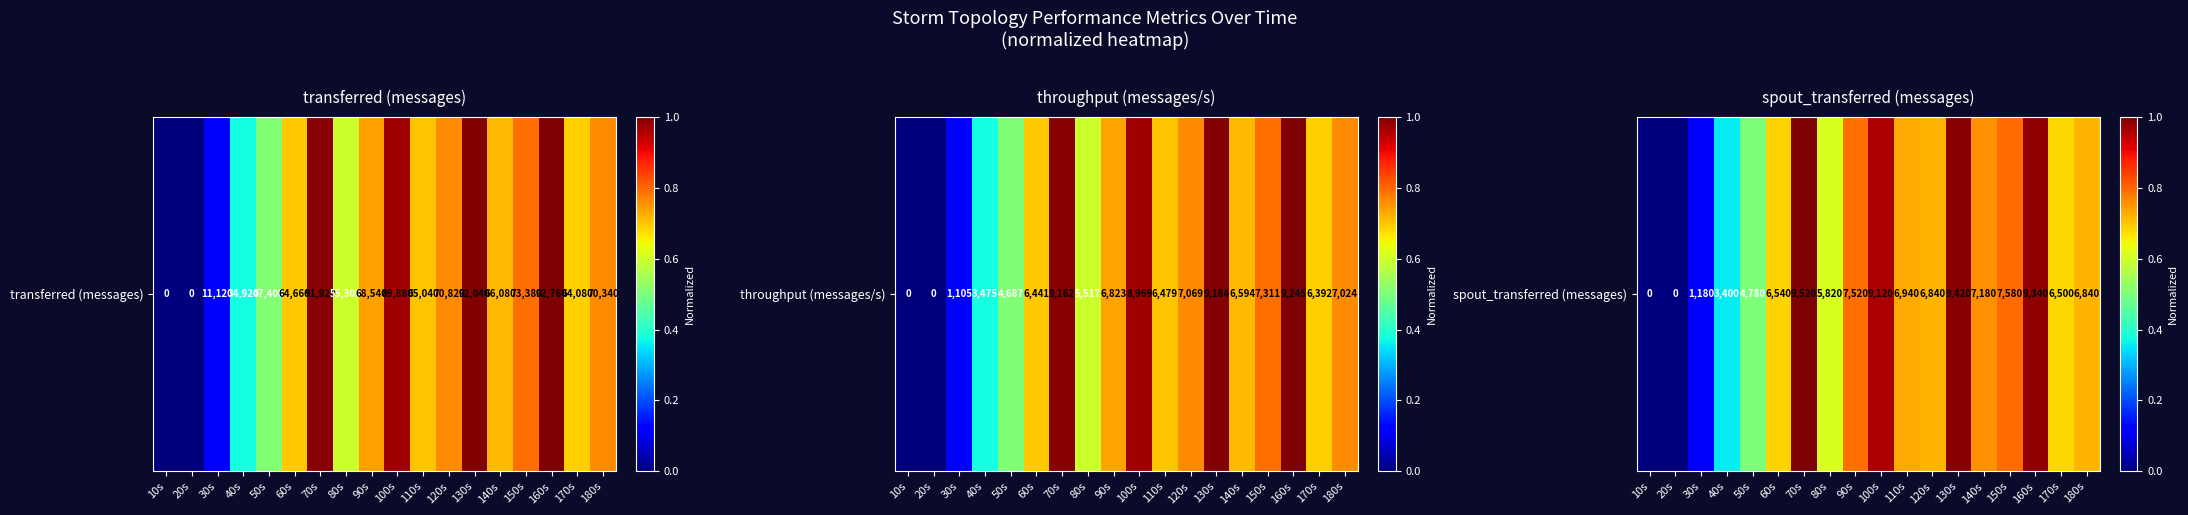

Rank the categories by value from highest to lowest.

70s, 130s, 160s, 100s, 150s, 90s, 140s, 110s, 120s, 180s, 60s, 170s, 80s, 50s, 40s, 30s, 10s, 20s